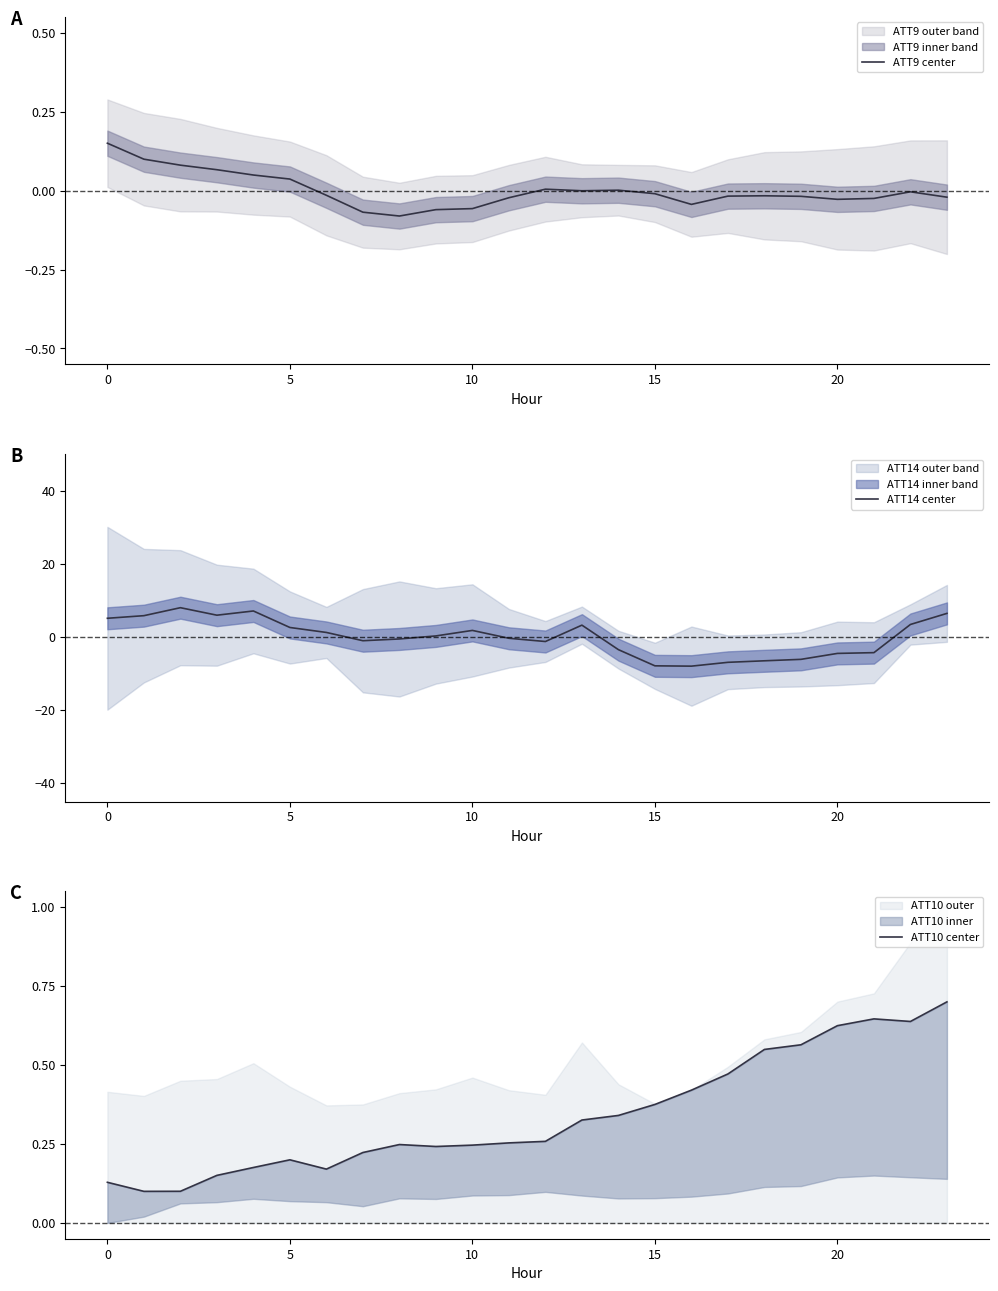

What is the label of the 13th point from the left?

12